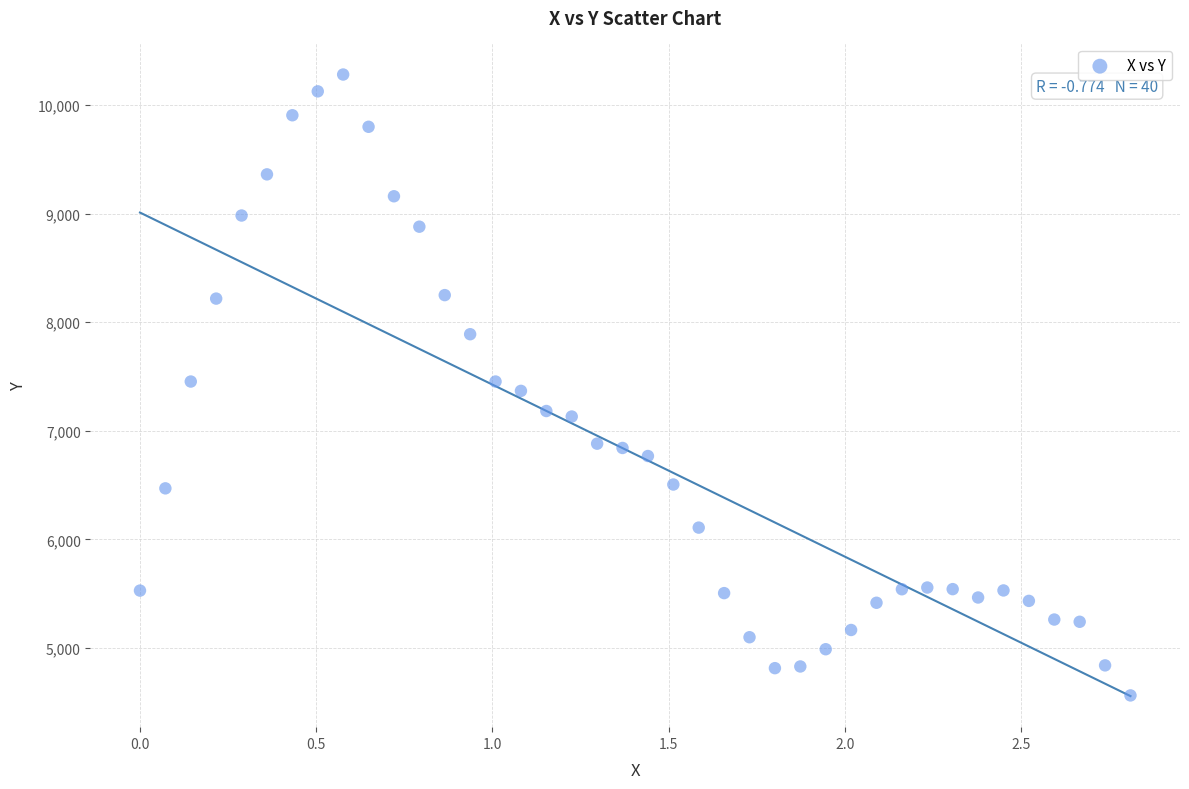

What is the range of Y values (max minus min)?

5718.9